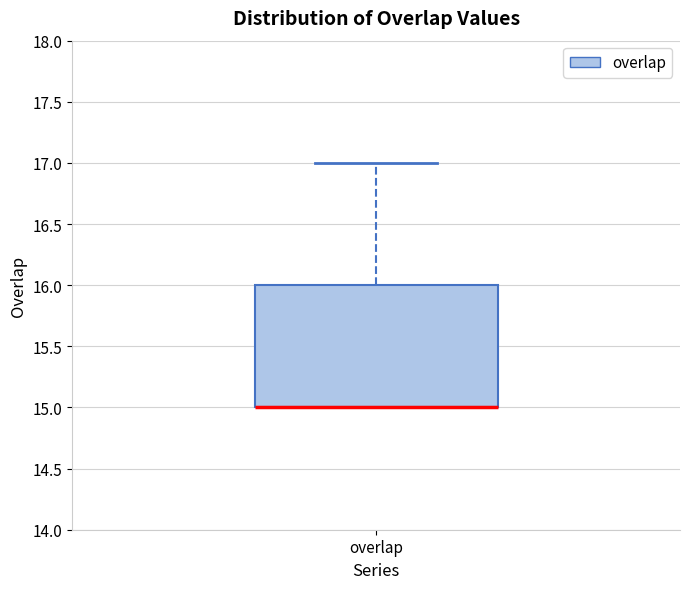

Where does the upper whisker of the box for overlap end on the y-axis? The values are not printed on the chart, so give them approximately, as read against the axis.

17